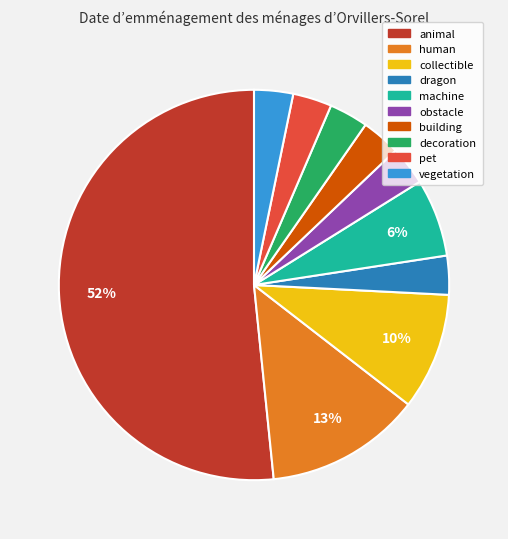

Approximately how many times larger is the value at vegetation compared to decoration?

1.0